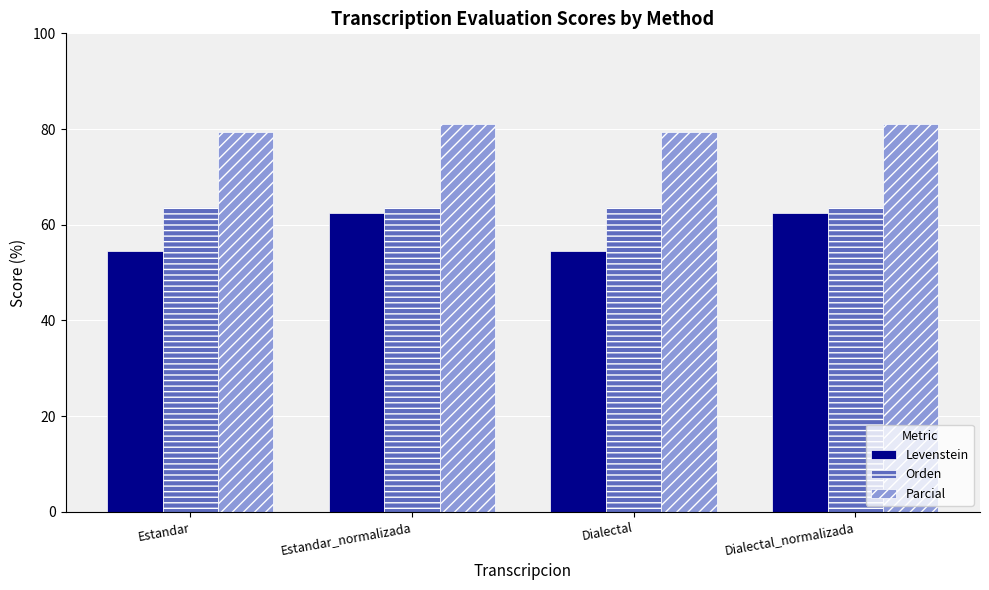

The Levenstein series shows 20.7 at Dialectal. True or false?

False